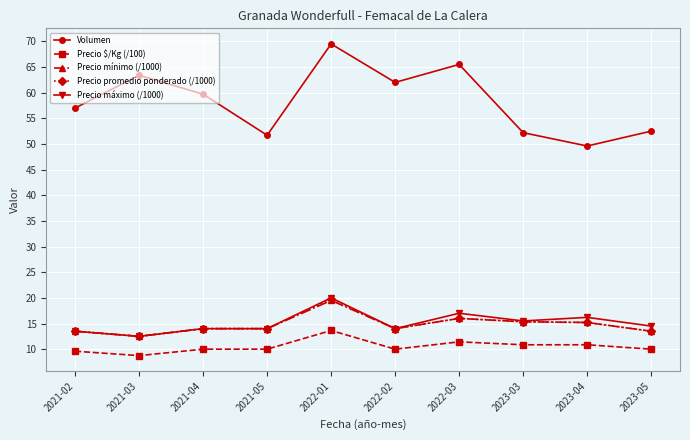

What is the smallest value displayed?

8.7